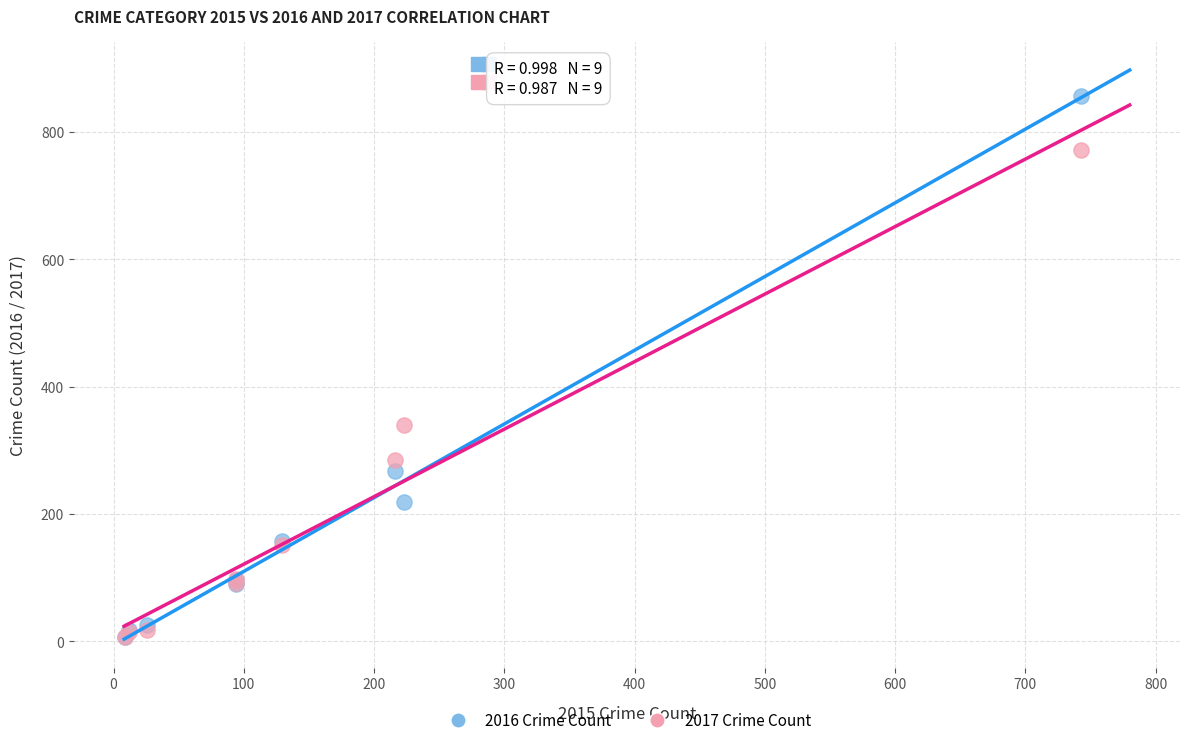

In the 2016 Crime Count series, what Y value is closest to 431?

268